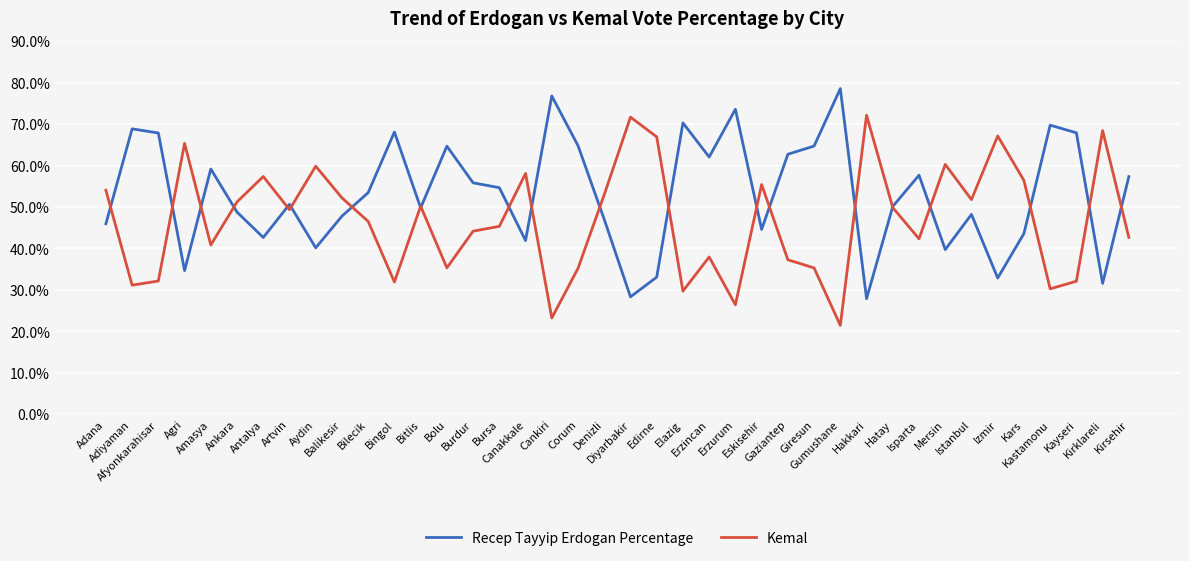

List the series in order of their peak value, lowest first.

Kemal, Recep Tayyip Erdogan Percentage